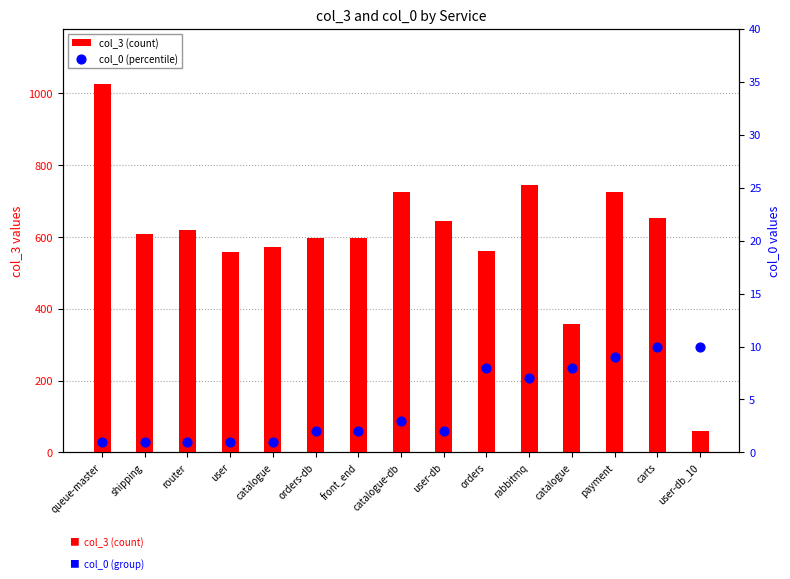

Which series reaches the maximum Y coordinate?

col_3 (count)